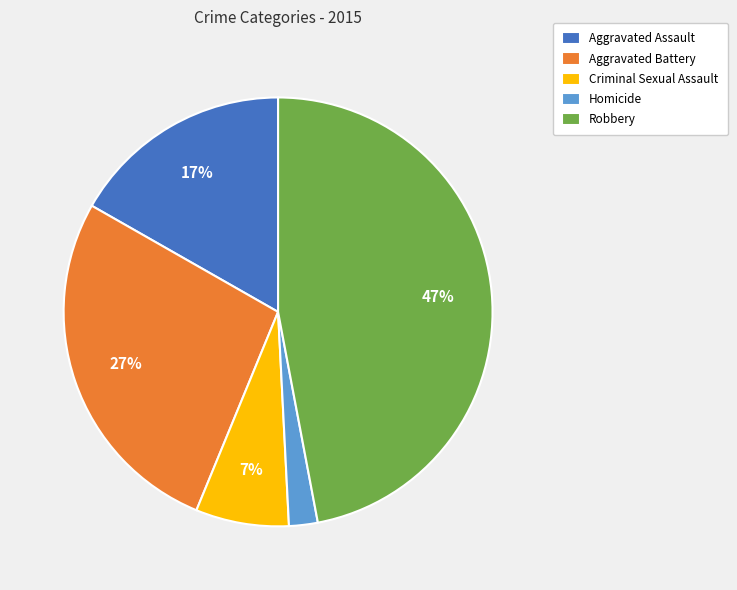

Between Homicide and Aggravated Battery, which is larger?

Aggravated Battery